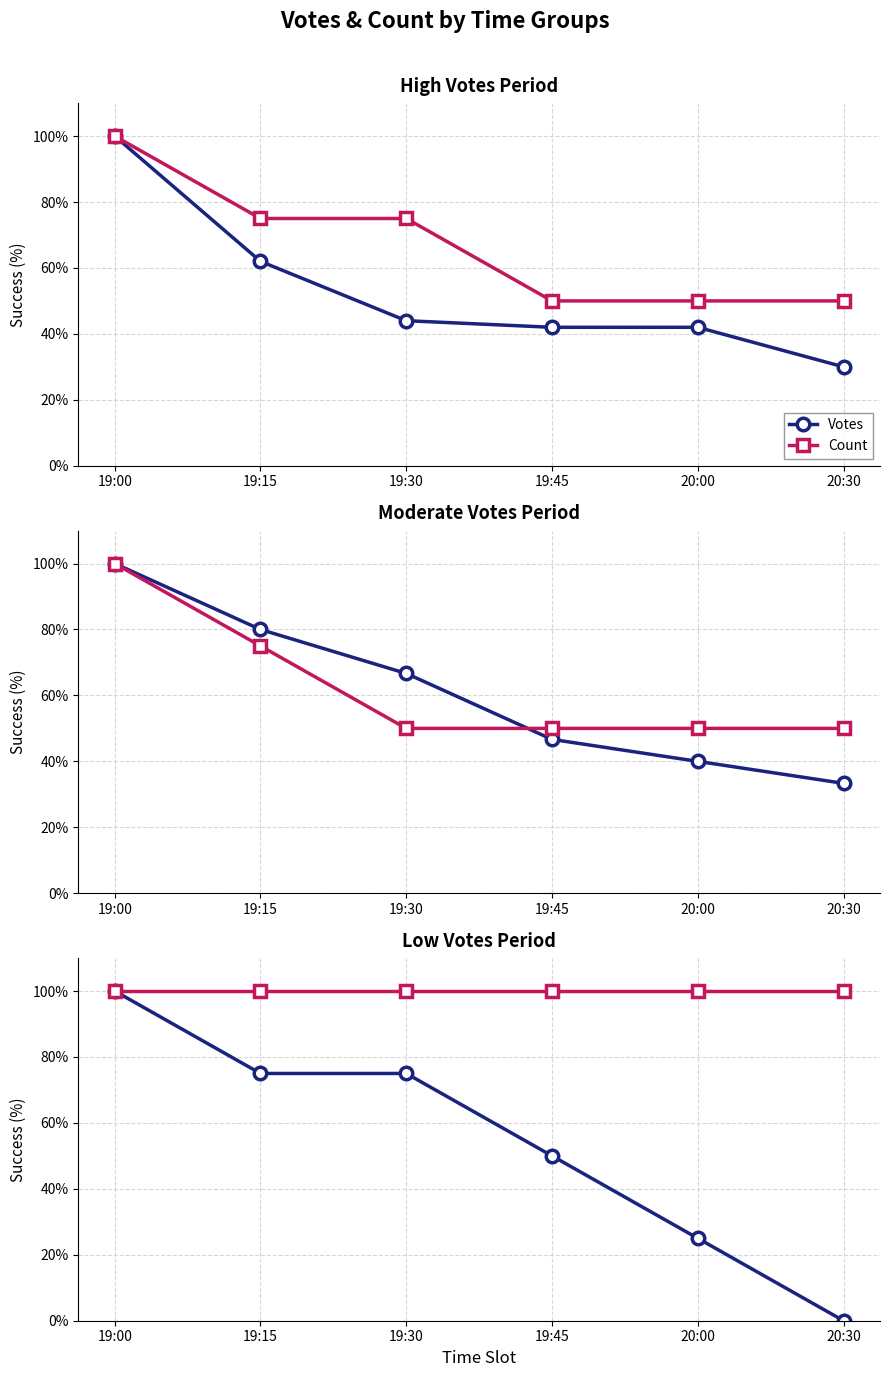

How many data points in Votes are above 75?

1